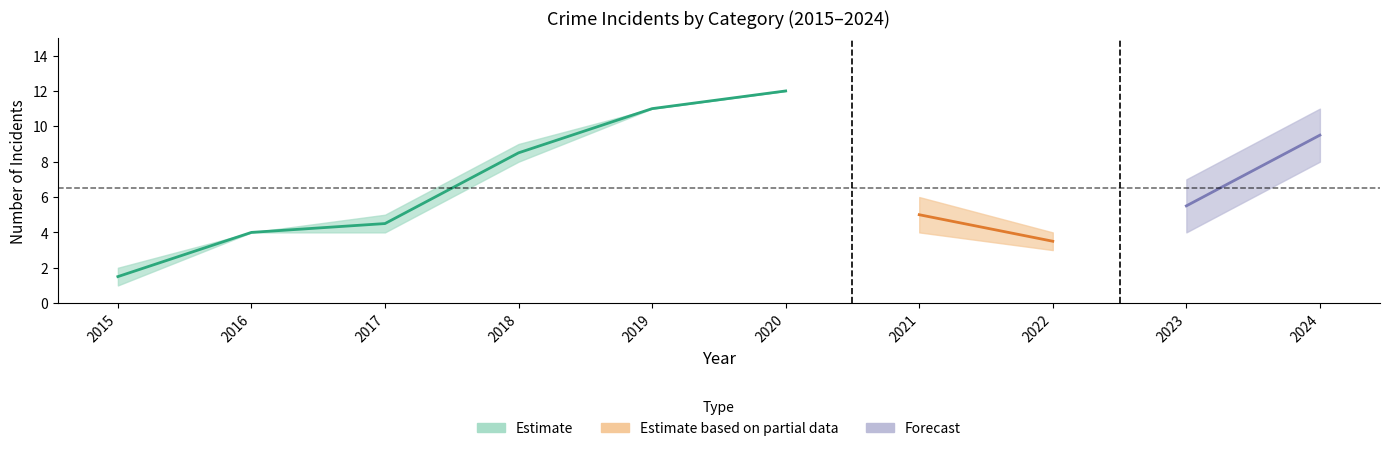

Which has a higher value, 2020 or 2017?

2020